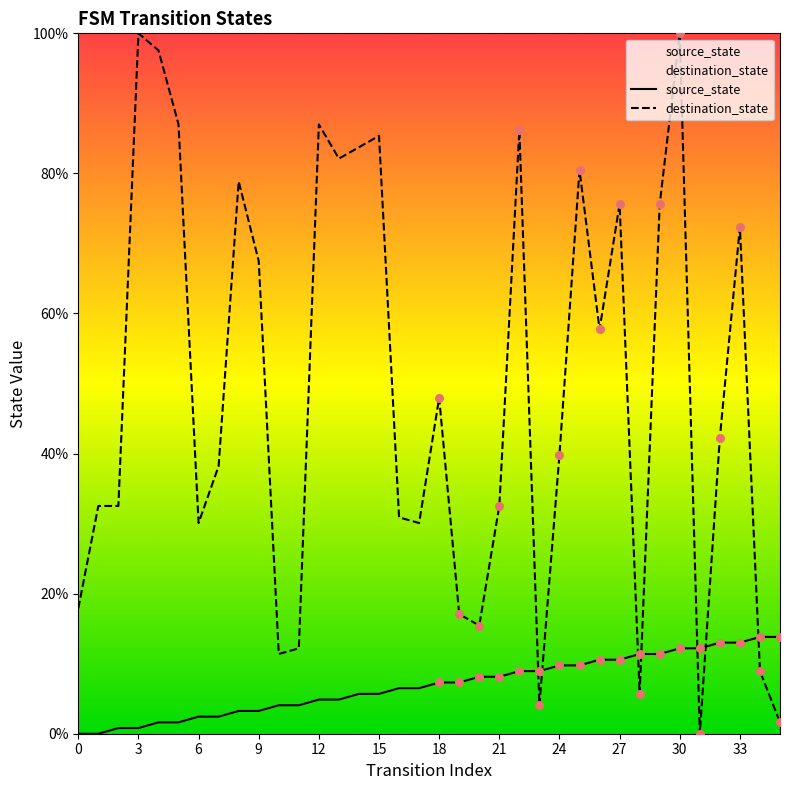

What are all the series names shown in the legend?

source_state, destination_state